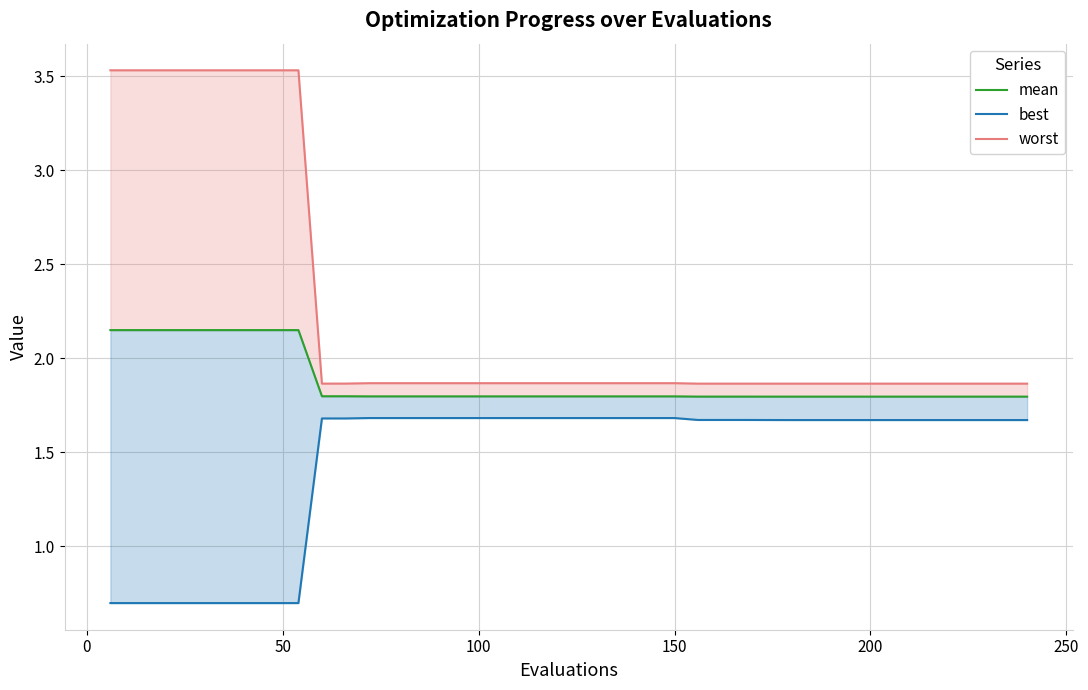

Which series has the largest total across all categories?

worst